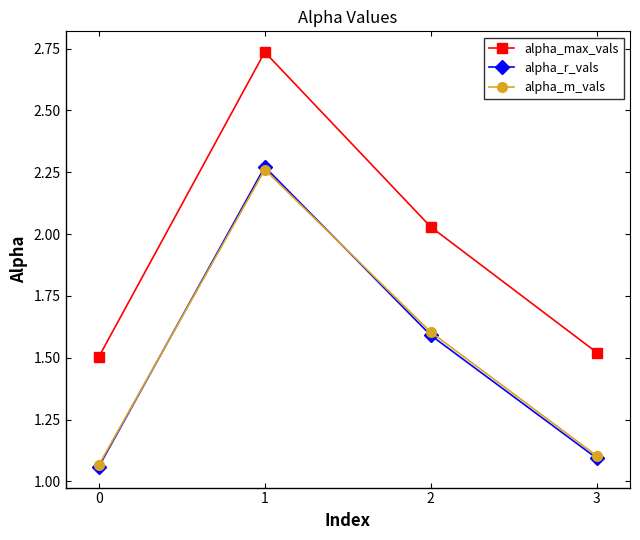

What is the sum of the alpha_m_vals values at 1 and 0?

3.3